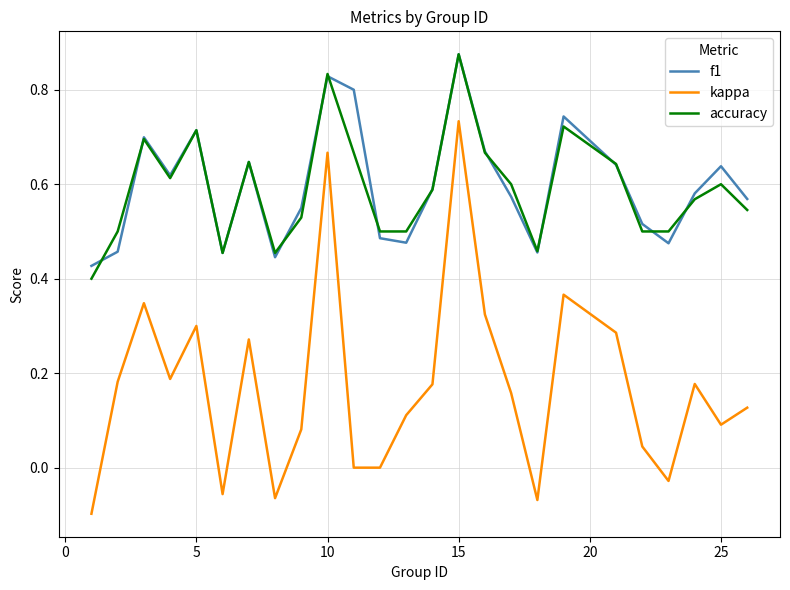

Which series has the largest range (max minus min)?

kappa